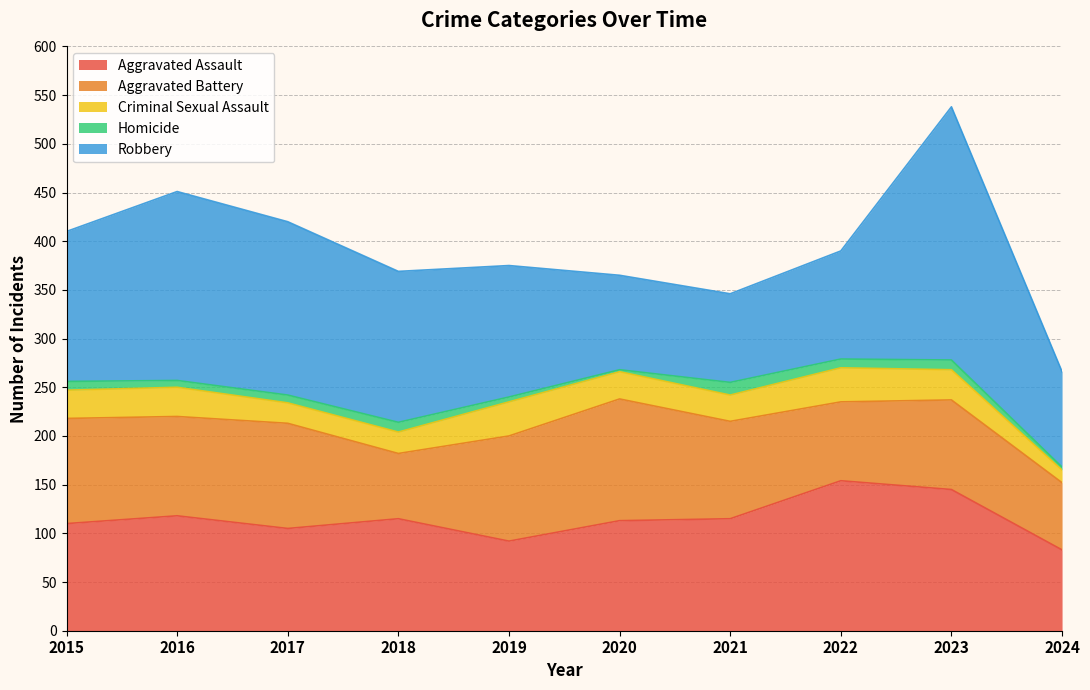

Is it true that Robbery equals 111 at 2022?

True